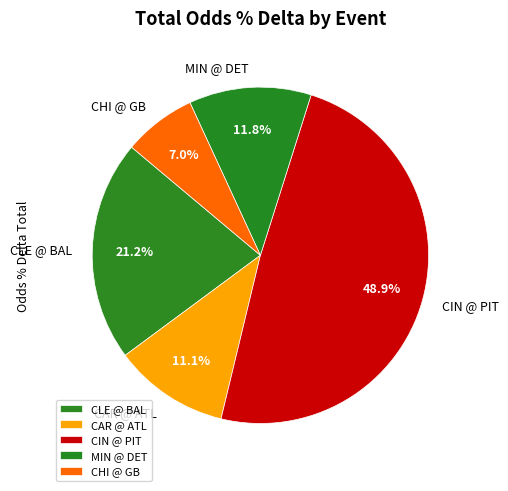

Rank the categories by value from lowest to highest.

CHI @ GB, CAR @ ATL, MIN @ DET, CLE @ BAL, CIN @ PIT